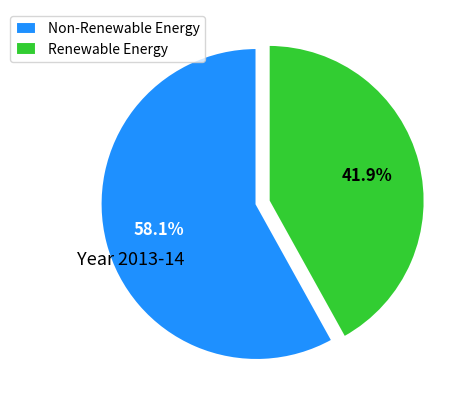

To the nearest percent, what is the difference between the largest and smallest slice percentages?

16%